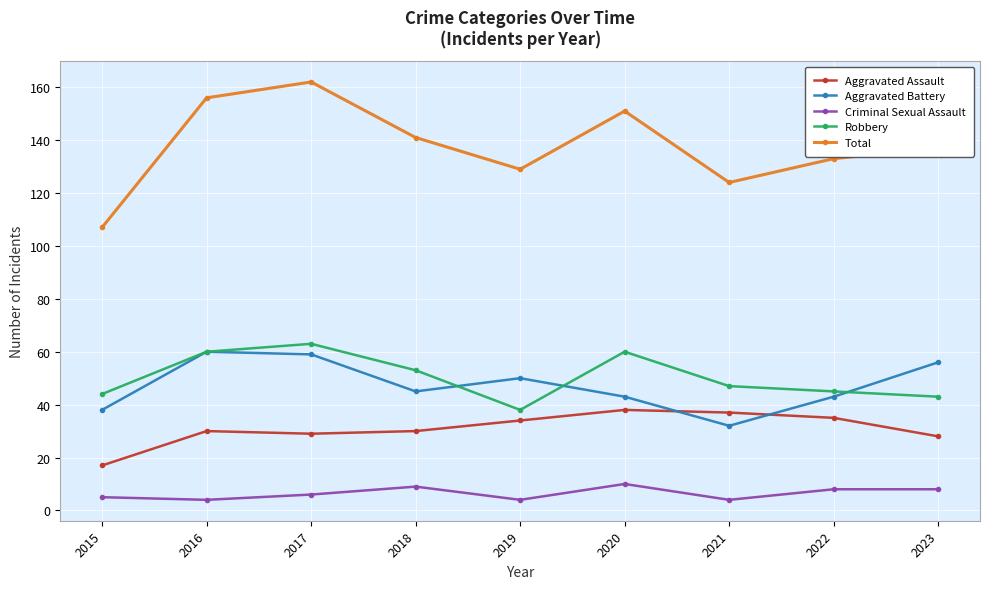

How many lines are shown in the chart?

5